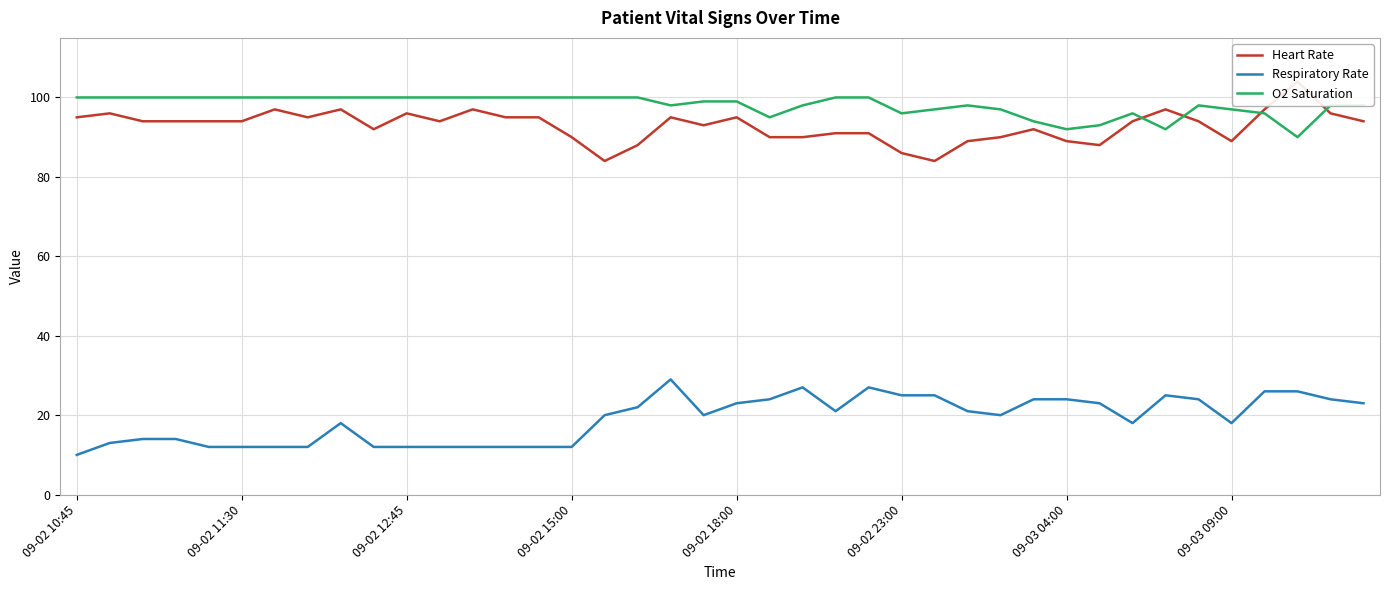

Is it true that O2 Saturation equals 96 at 32?

True